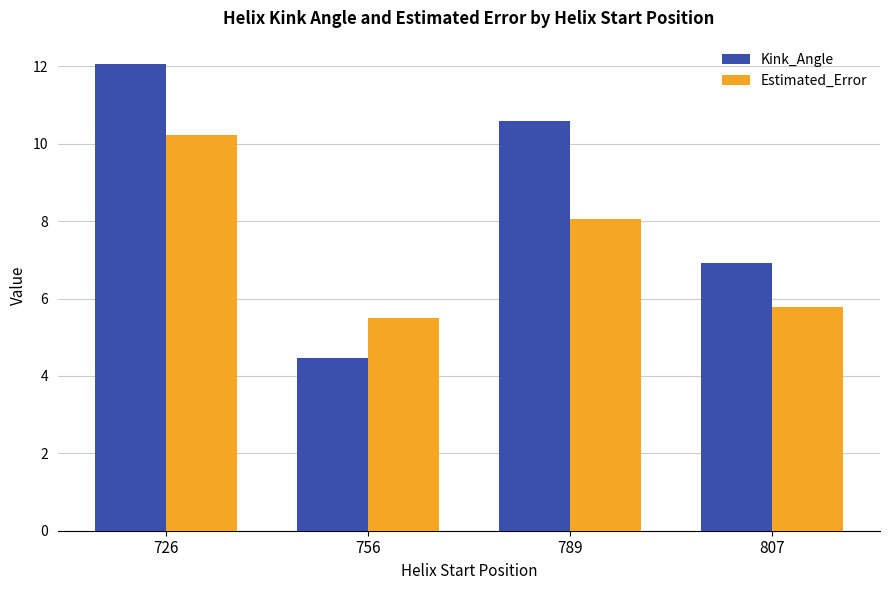

True or false: Estimated_Error has a value of 5.8 at 807.

True